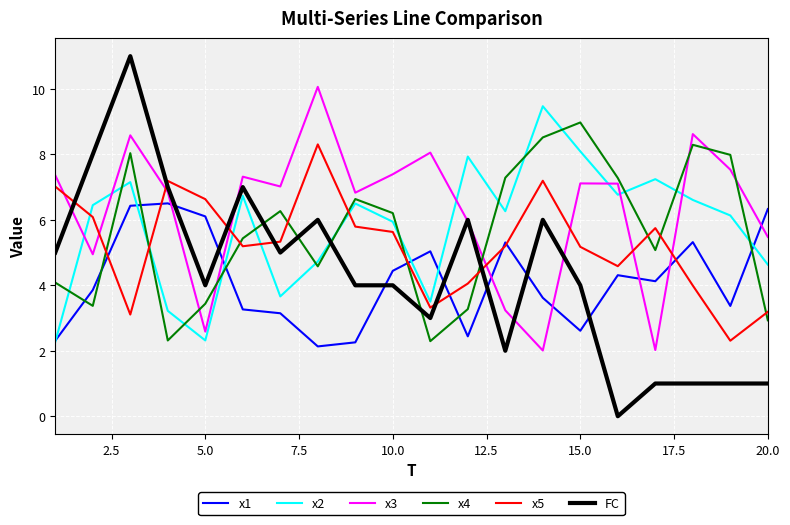

Rank the series by their maximum value, from lowest to highest.

x1, x5, x4, x2, x3, FC